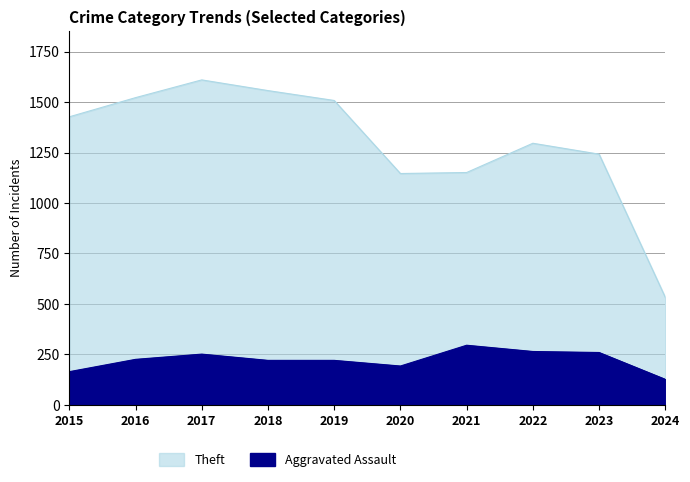

Where is the first local maximum for Theft?

2017